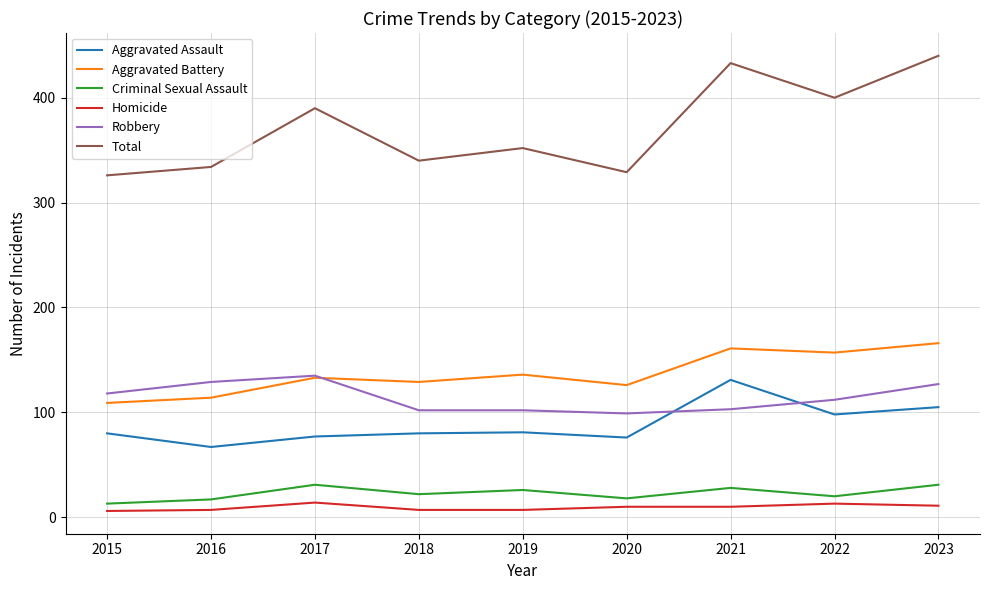

True or false: Homicide has a value of 6 at 2015.

True